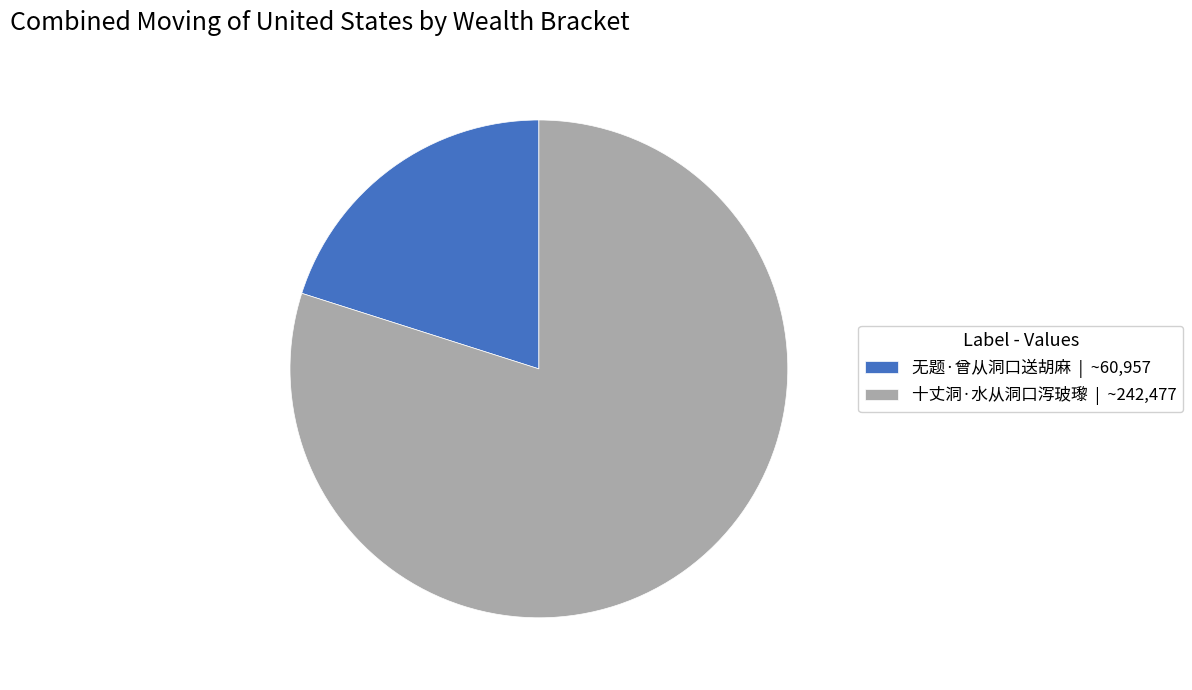

Is there a majority slice in this chart?

Yes